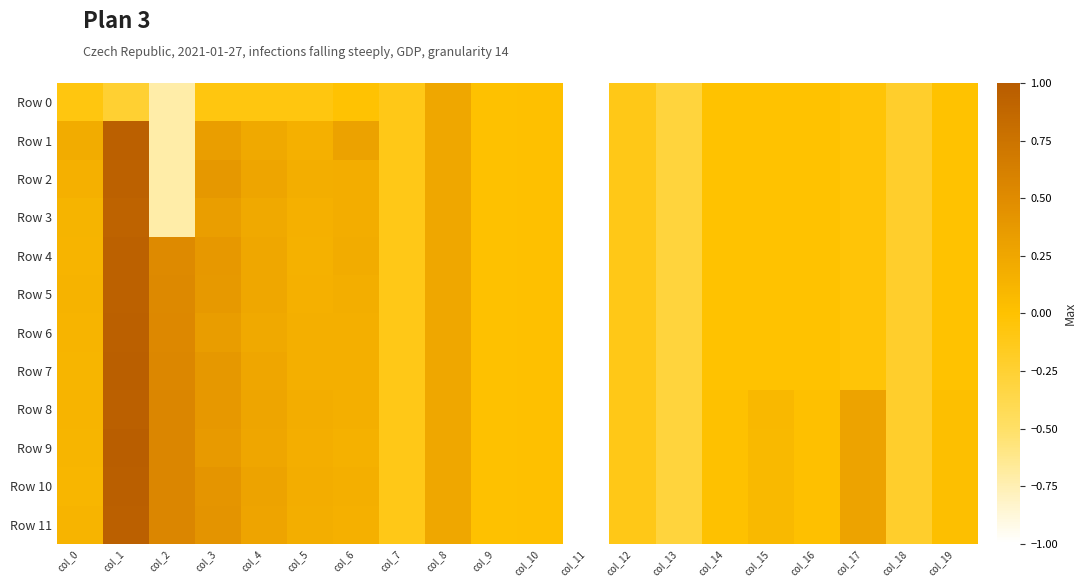

List the series in order of their peak value, lowest first.

Row 0, Row 3, Row 2, Row 4, Row 5, Row 1, Row 6, Row 8, Row 11, Row 7, Row 10, Row 9